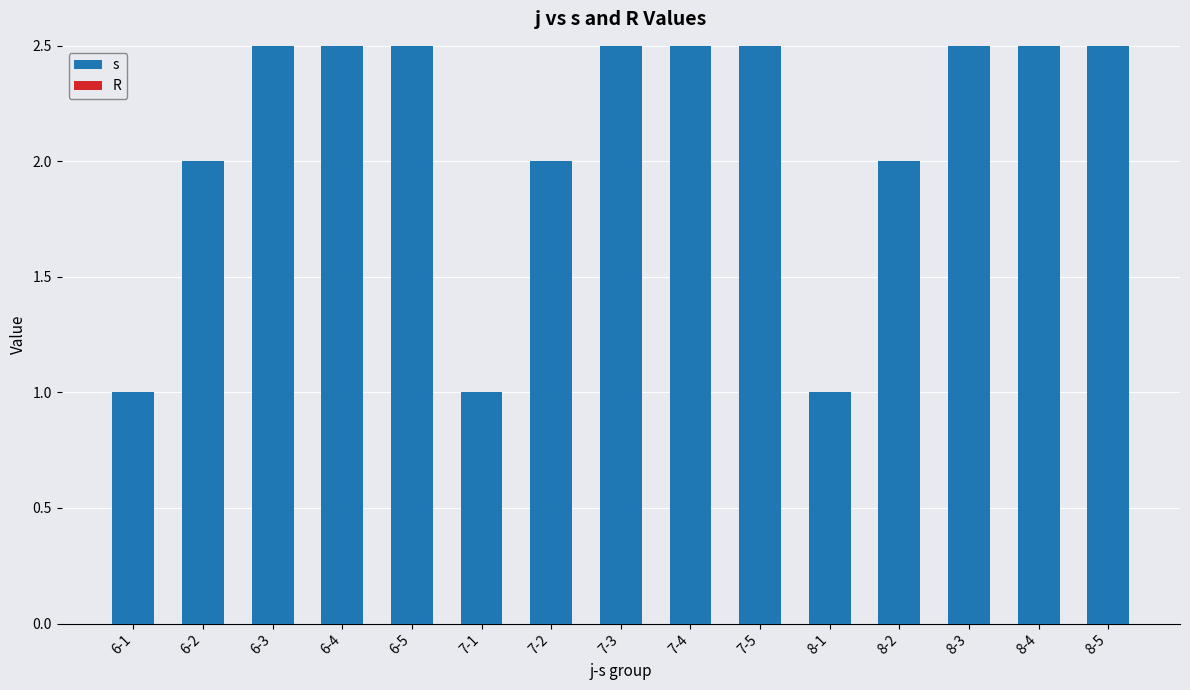

Which series has the largest total across all categories?

s